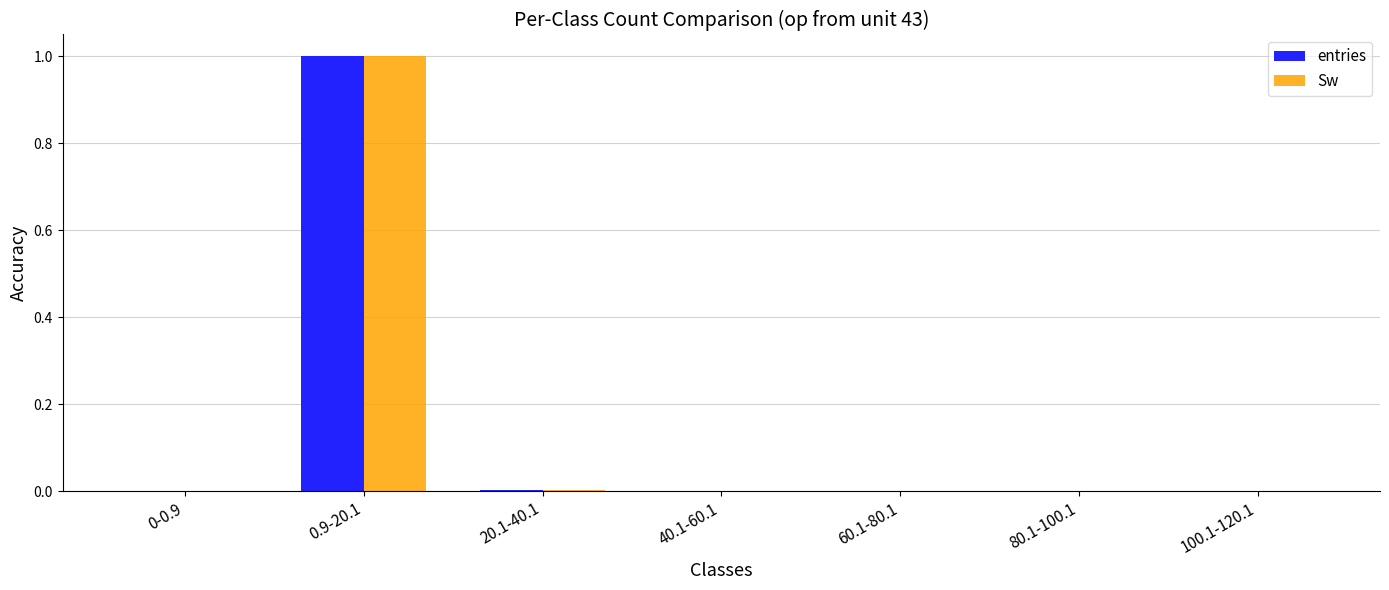

What is the sum of all entries values?

1.0